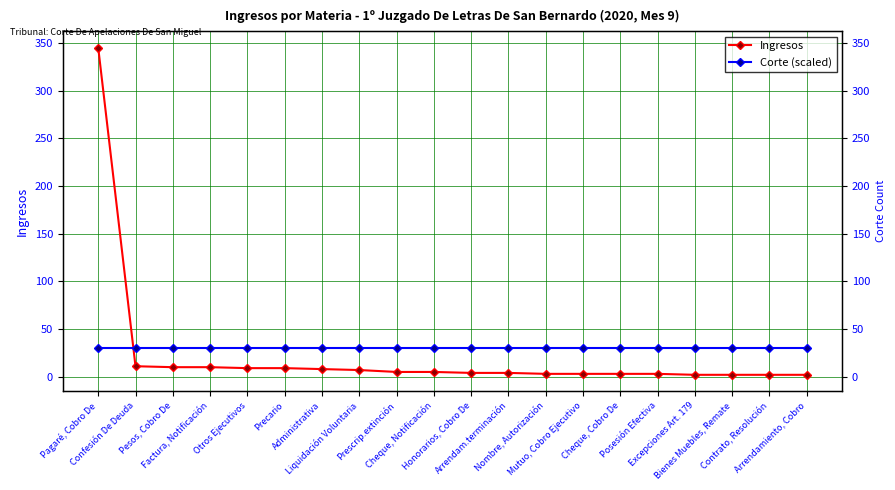

What is the total value across all series at Excepciones Art. 179?

32